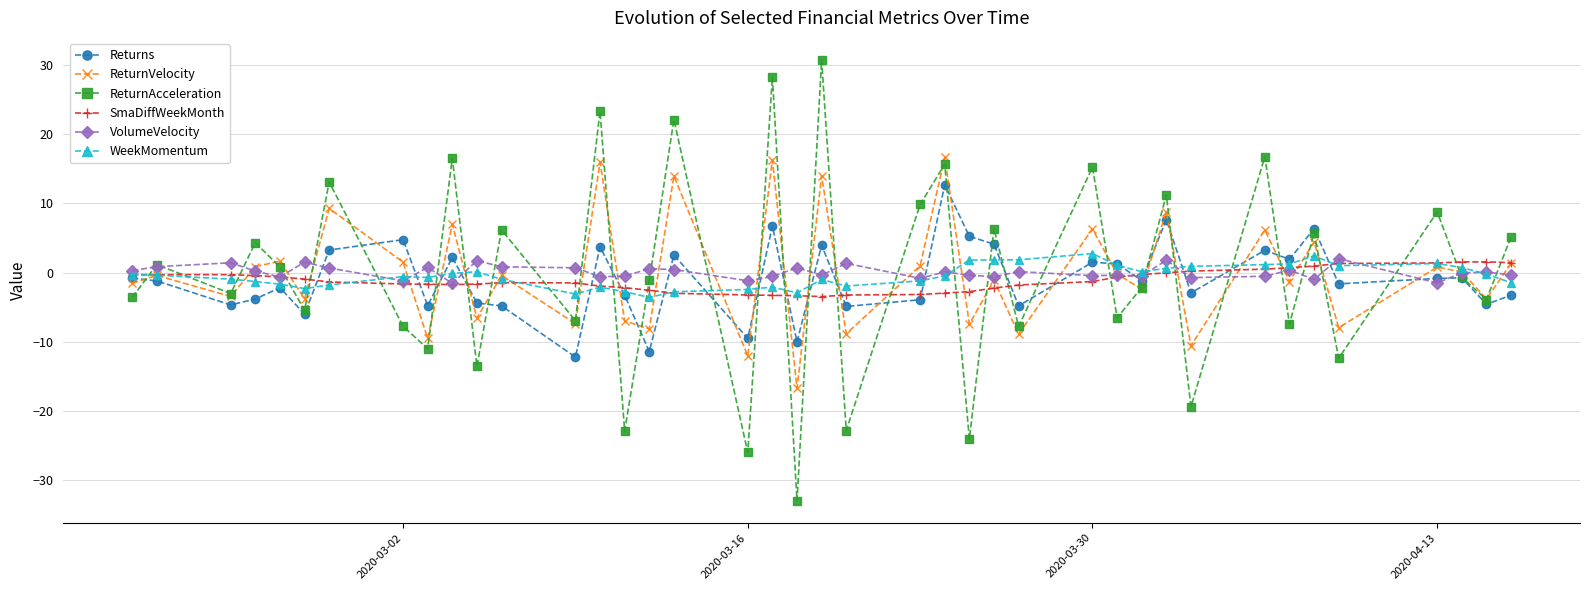

What is the greatest value displayed?

30.7